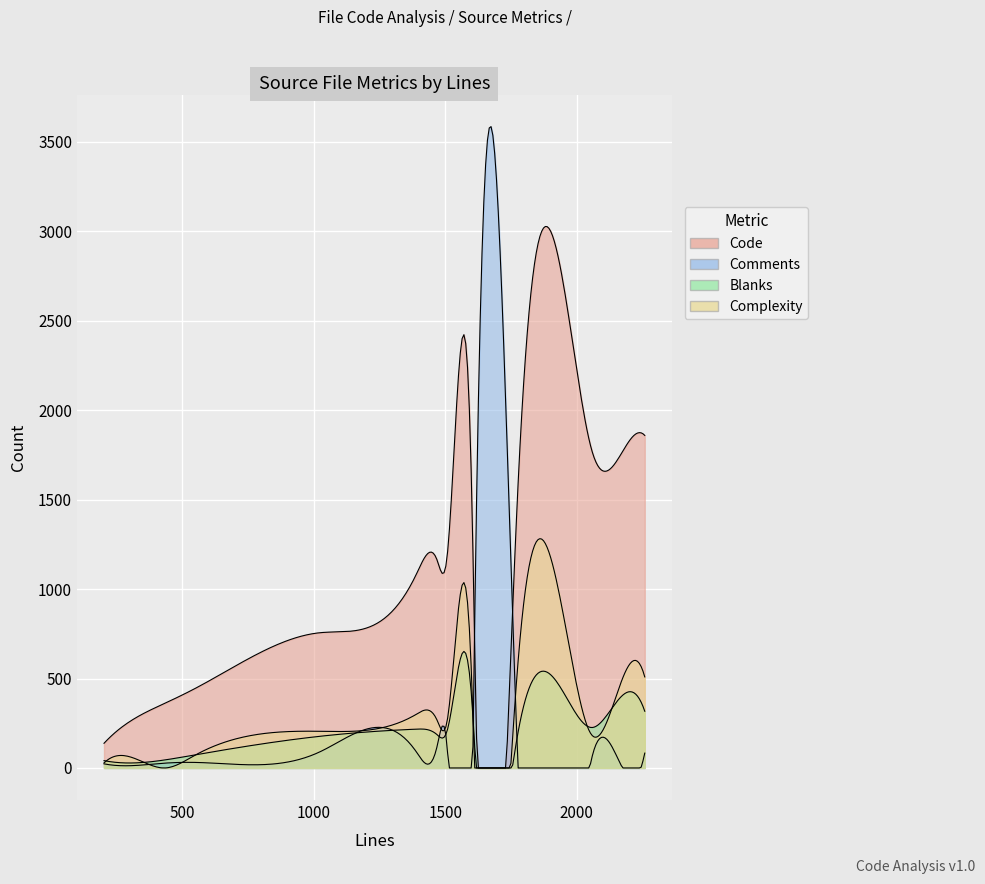

Does the chart display data point markers on the line(s)?

No